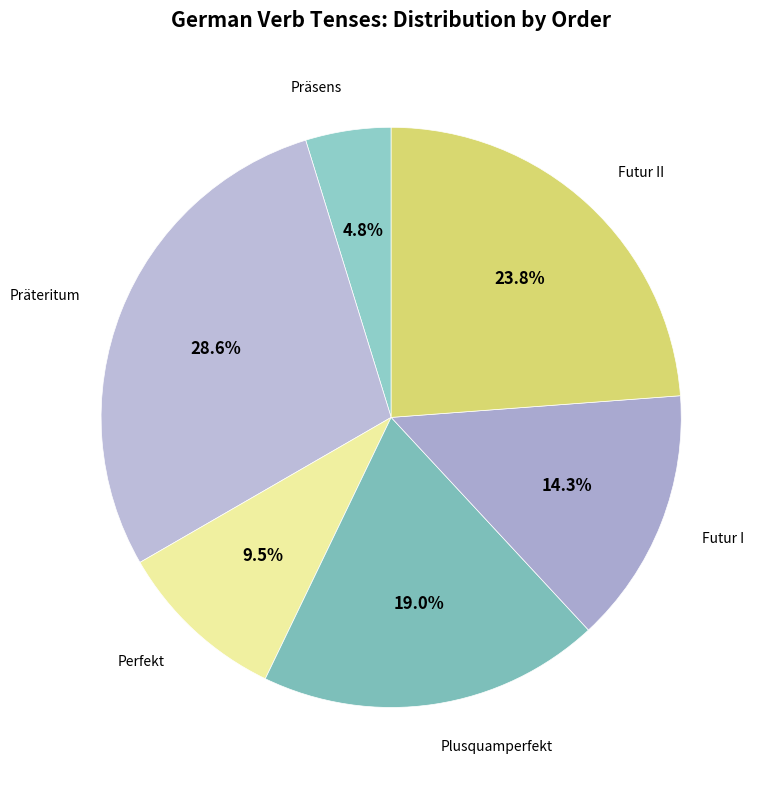

Which category has the smallest portion of the pie?

Präsens